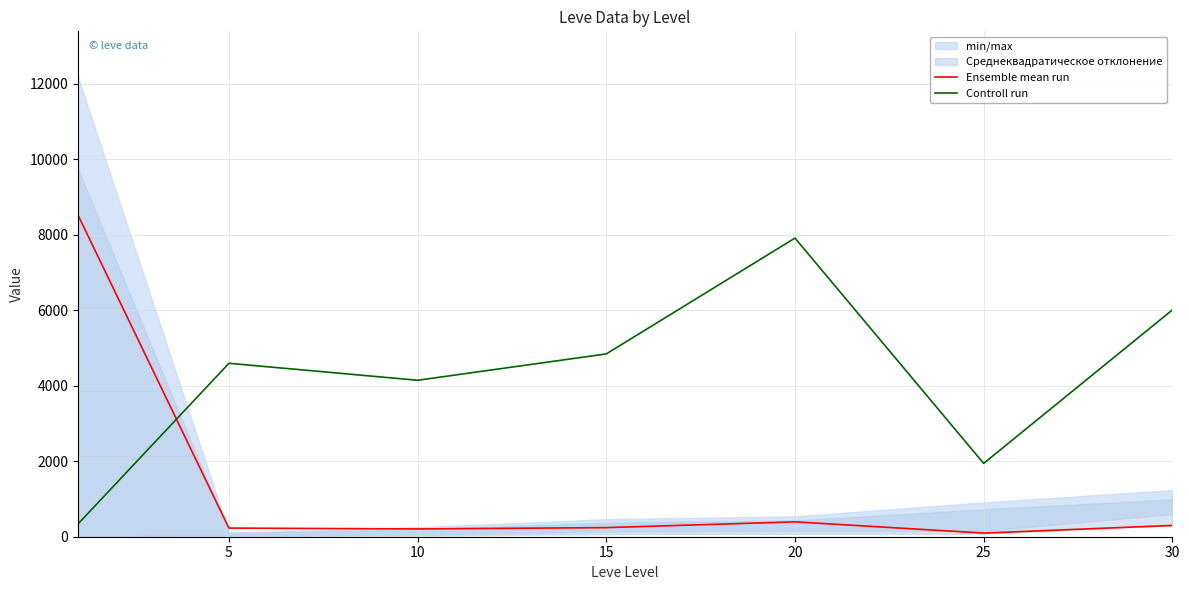

At 30, list the series in order from largest to smallest.

Controll run, Ensemble mean run